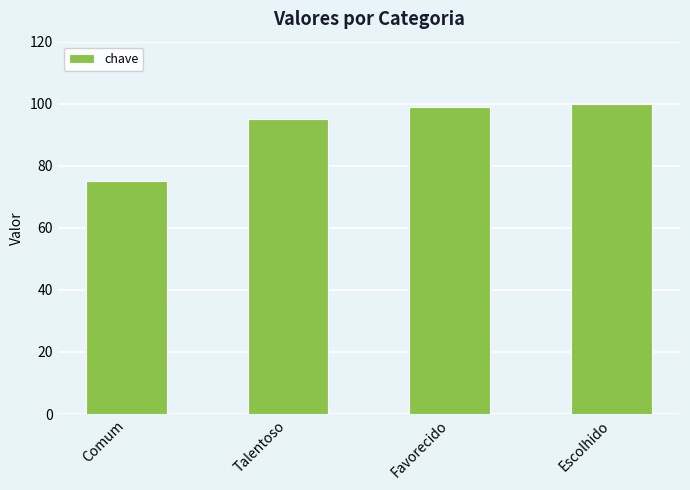

The chart shows a value of 100 at Escolhido. True or false?

True